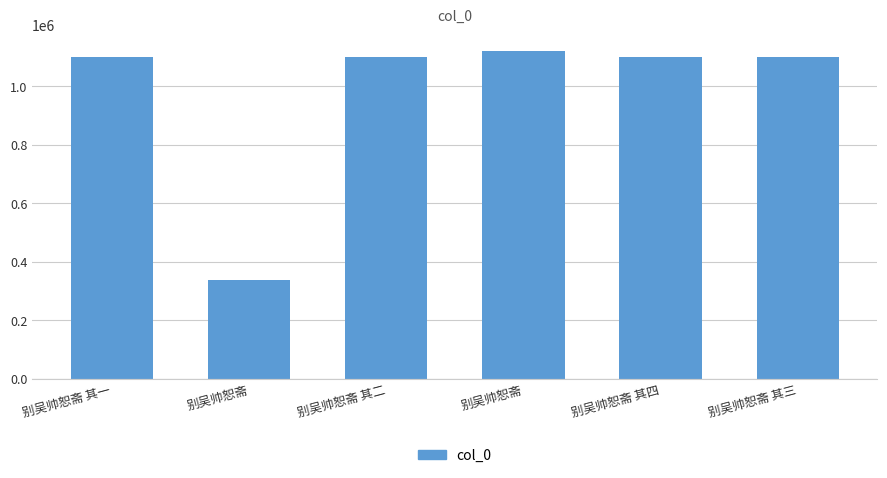

Approximately how many times larger is the value at 别吴帅恕斋 其一 compared to 别吴帅恕斋 其四?

1.0